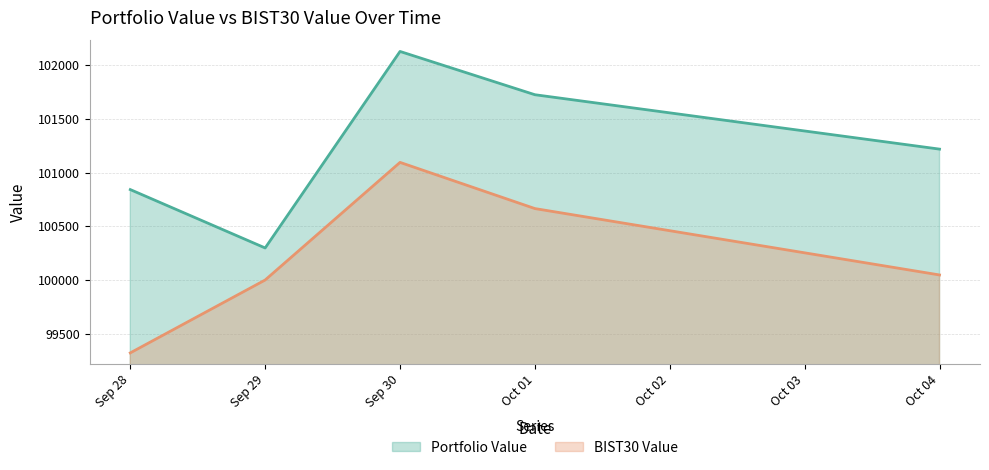

Reading left to right, list all the values displayed in this chart.

Portfolio Value: 100841.7	100298.2	102127.4	101724.6	101218.3
BIST30 Value: 99321.6	100000.0	101094.8	100664.9	100047.0